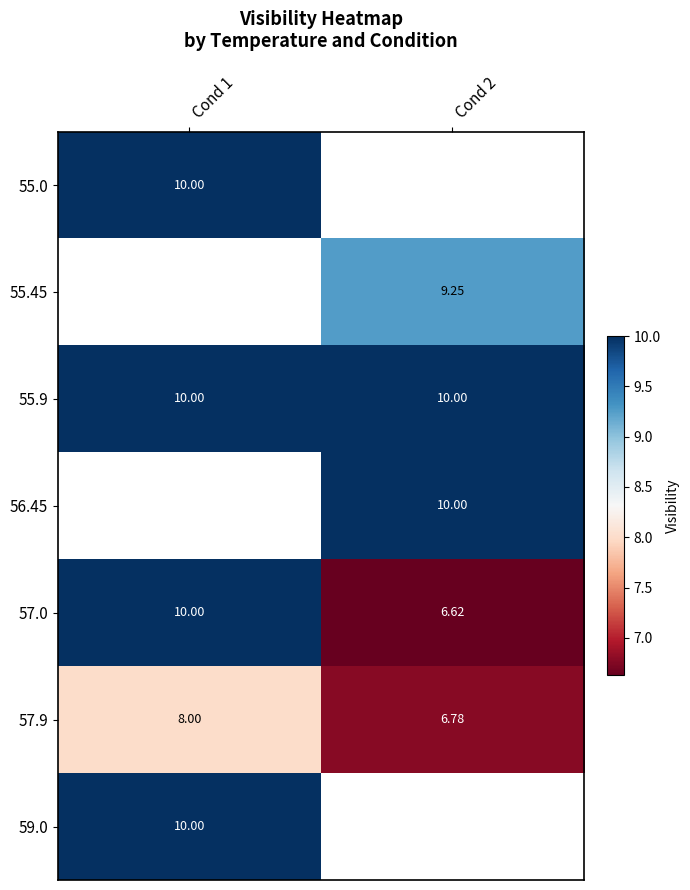

What is the maximum value shown in the chart?

10.0